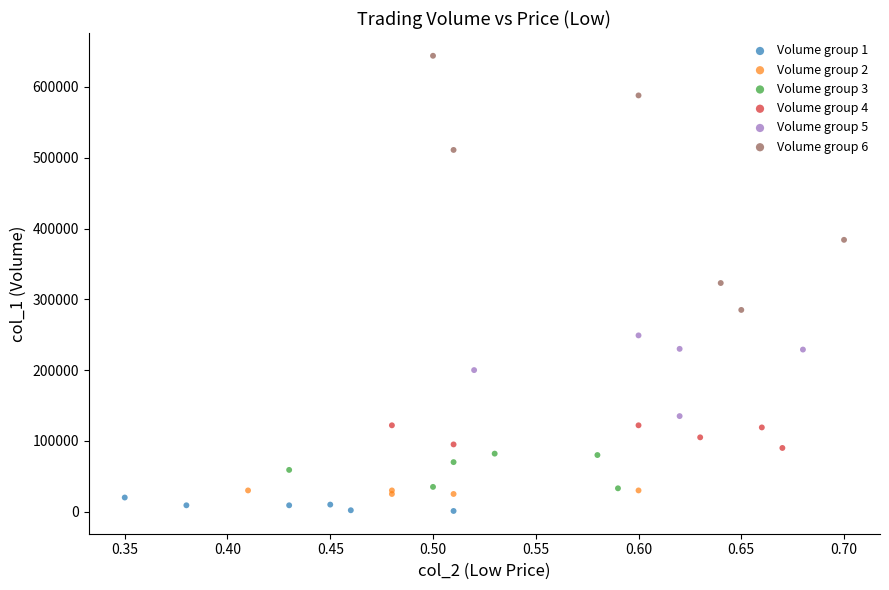

Which series reaches the maximum Y coordinate?

Volume group 6